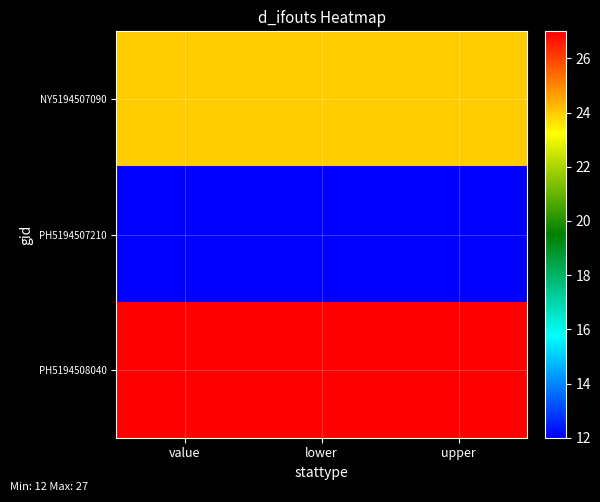

Which series has the largest total across all categories?

PH5194508040